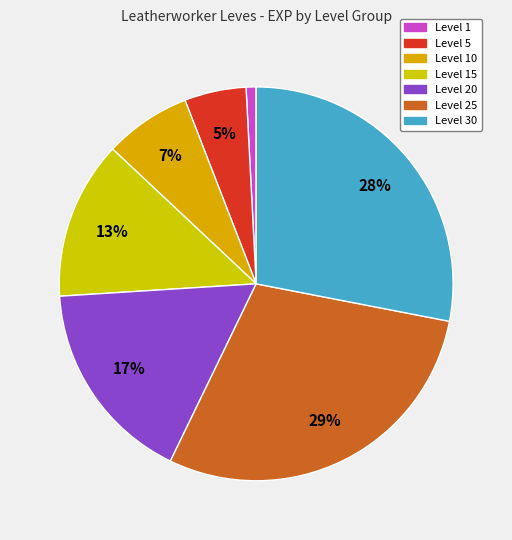

To the nearest percent, what is the average slice percentage?

14%